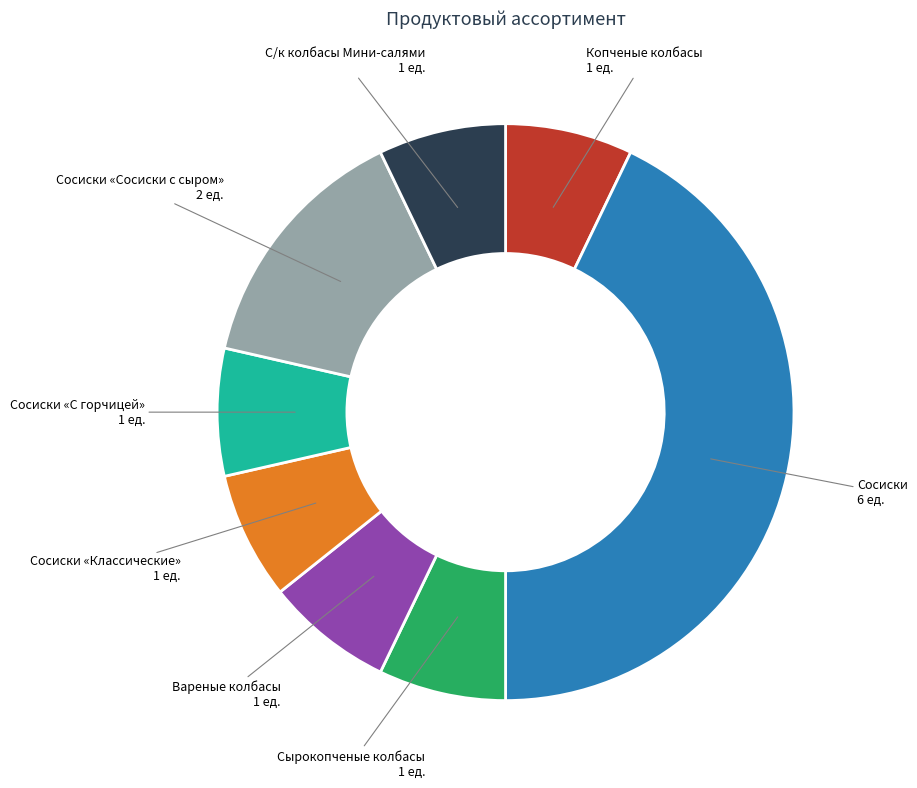

Is there any slice that represents more than half of the pie?

No